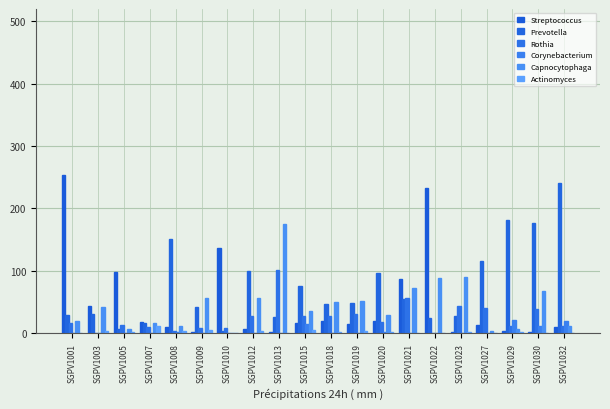

Rank the series at SGPV1008 from lowest to highest value.

Corynebacterium, Rothia, Actinomyces, Streptococcus, Capnocytophaga, Prevotella